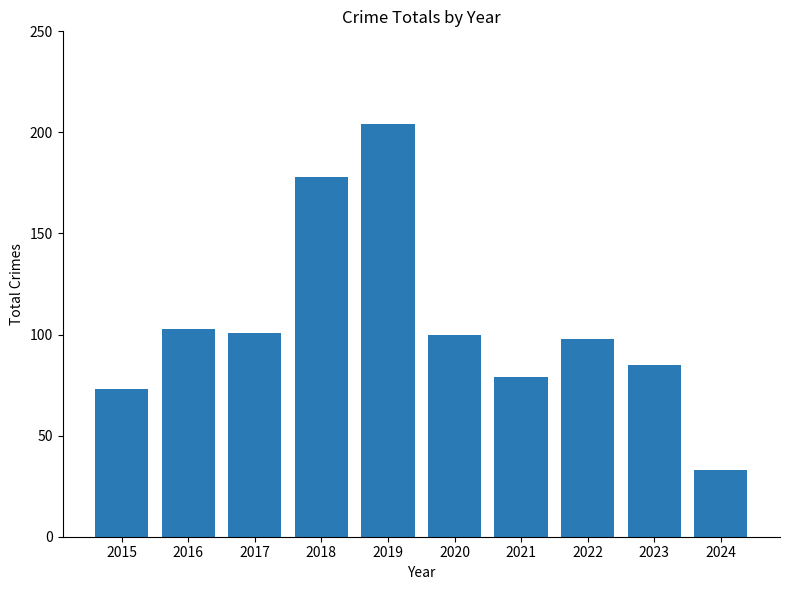

What is the difference between the values at 2015 and 2024?

40